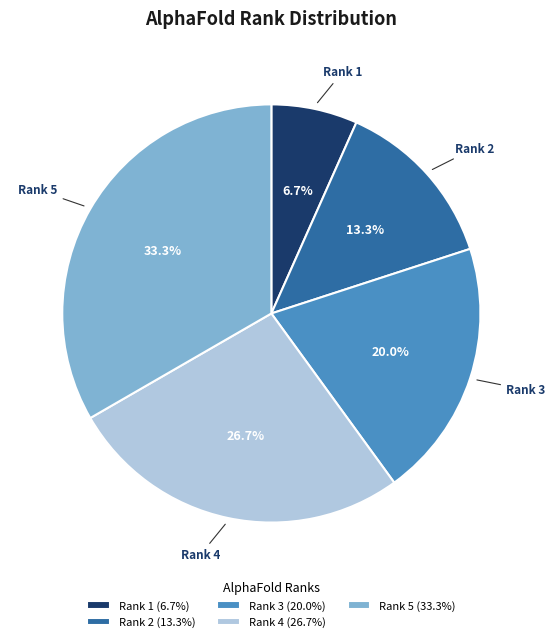

How many segments does this pie chart have?

5